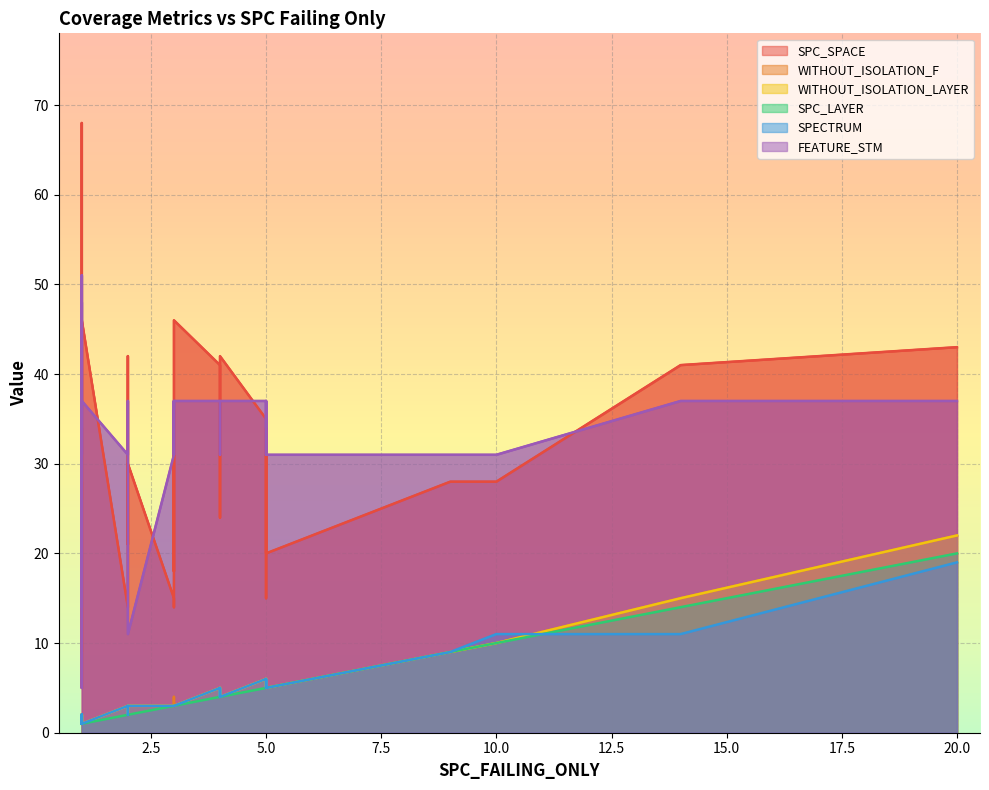

What is the value of the WITHOUT_ISOLATION_LAYER point at the 19th from the left?

6